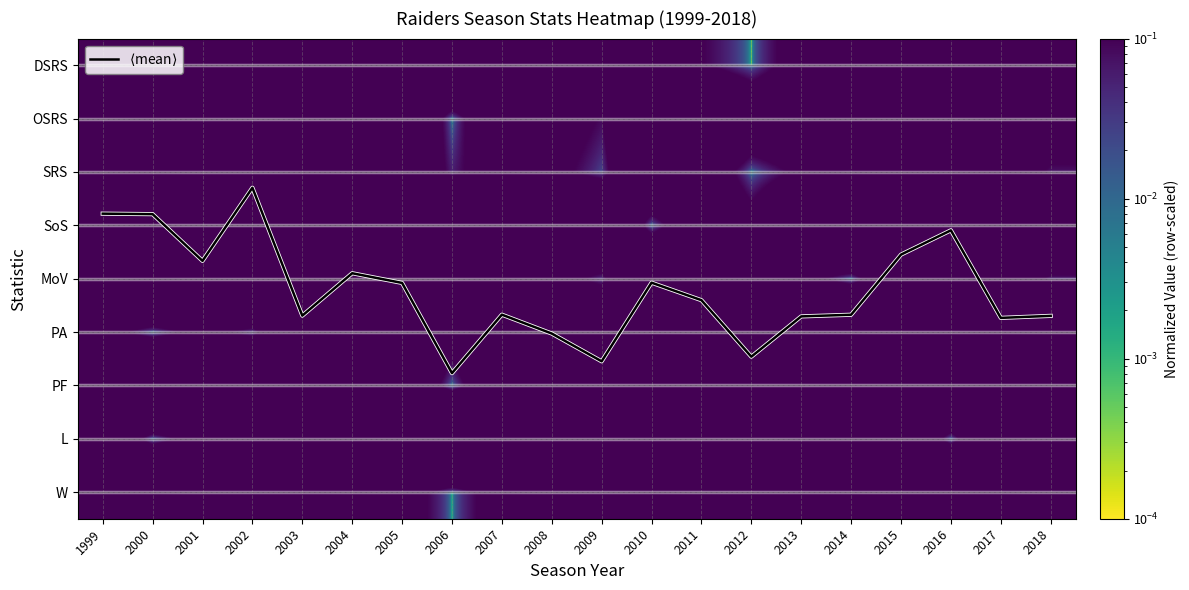

List the labels in order of PF value, smallest first.

2006, 2009, 2014, 2008, 2003, 2007, 2005, 2012, 2018, 2017, 2004, 2013, 2011, 2015, 1999, 2001, 2010, 2016, 2002, 2000